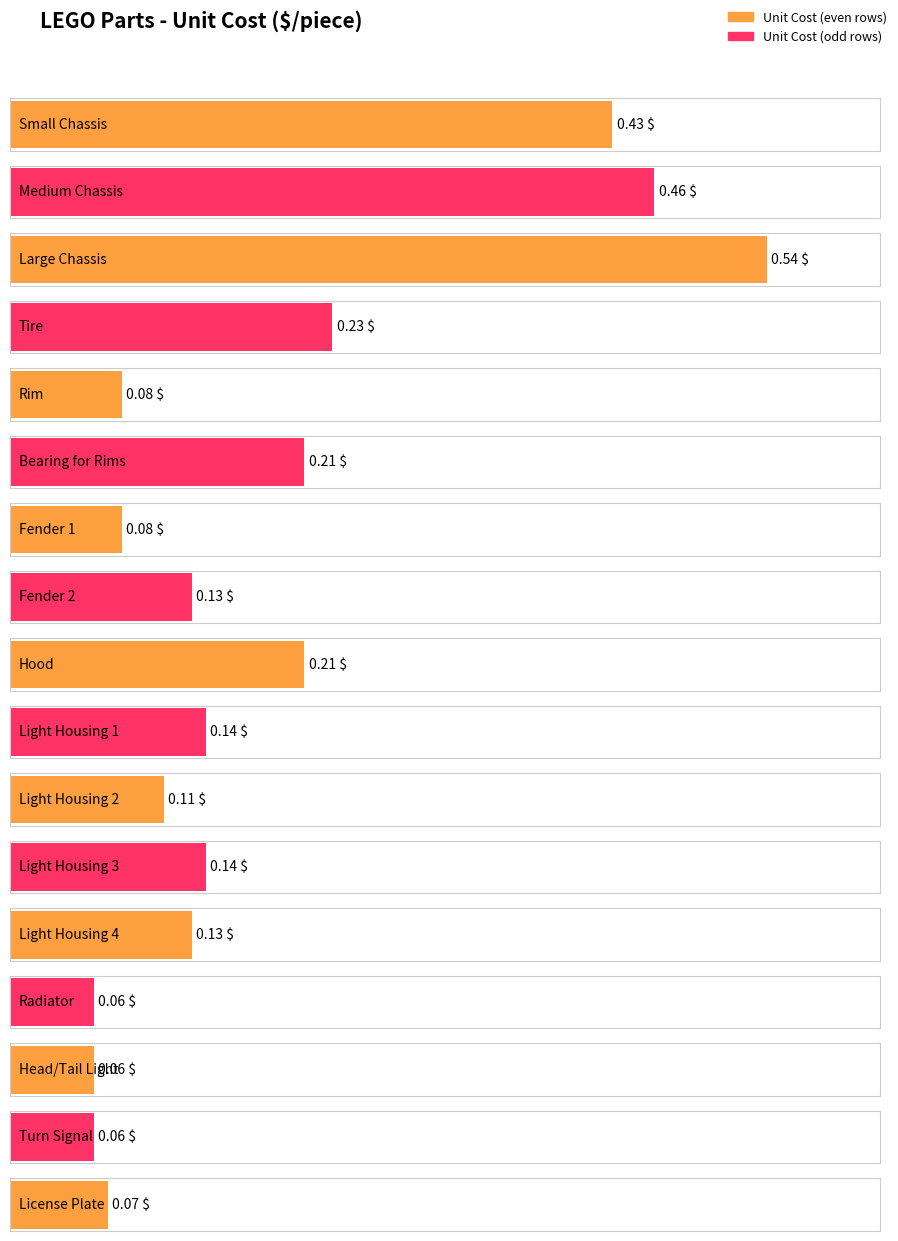

Is it true that the value at Radiator is 0.0?

False